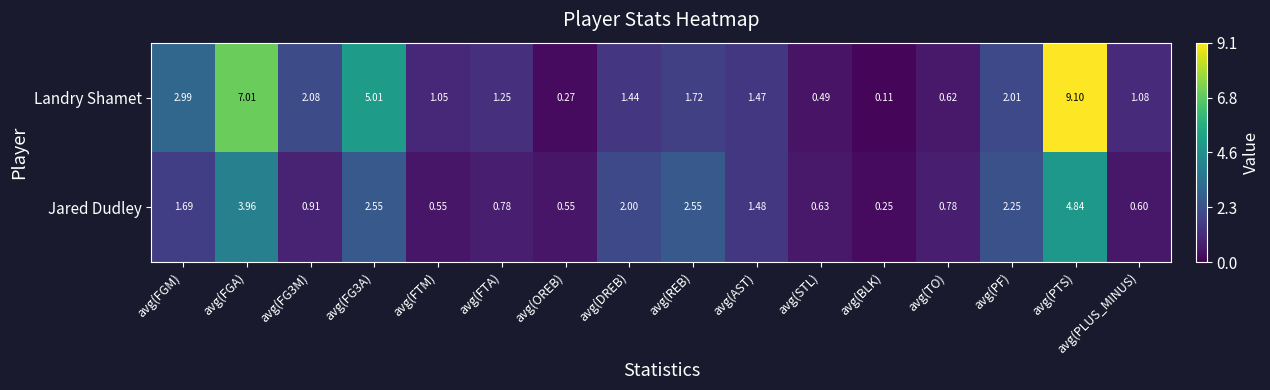

Count the number of data series in this chart.

2